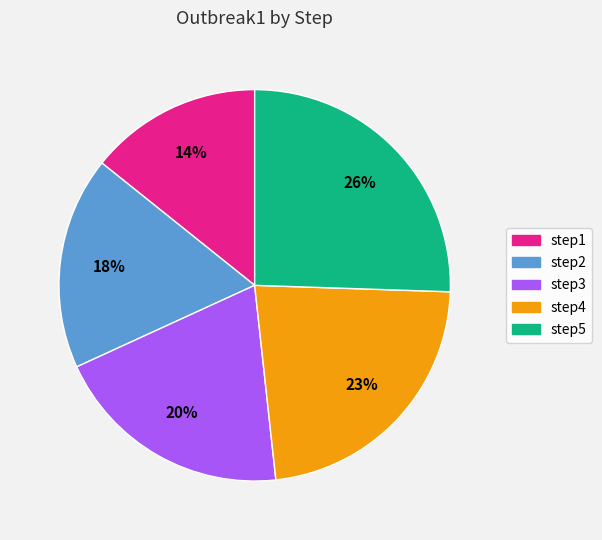

Combined, do step4 and step2 account for over 50%?

No